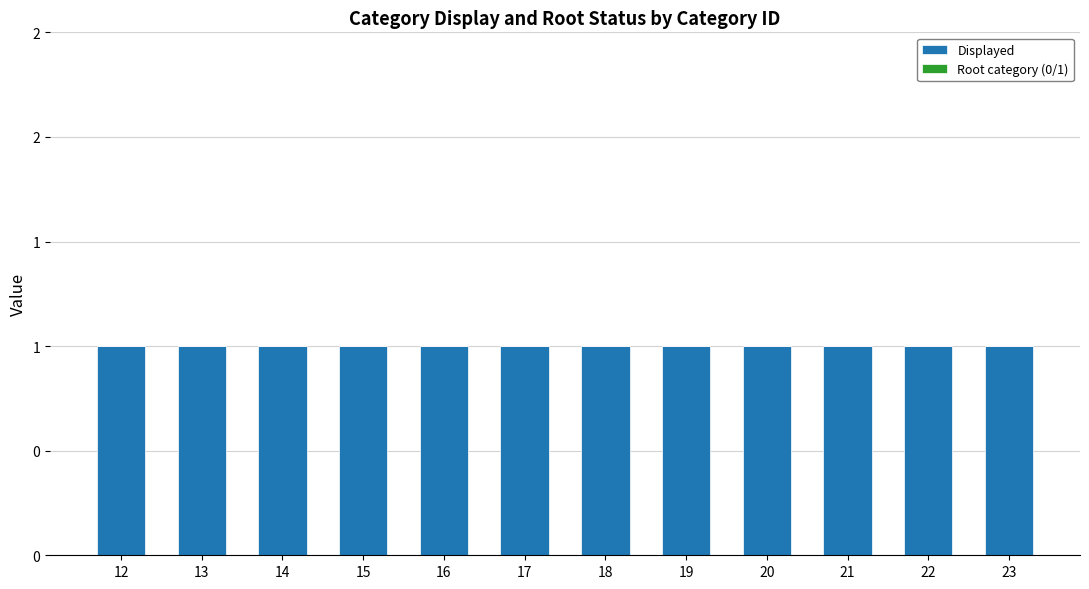

Reading left to right, list all the values displayed in this chart.

Displayed: 12=1	13=1	14=1	15=1	16=1	17=1	18=1	19=1	20=1	21=1	22=1	23=1
Root category (0/1): 12=0	13=0	14=0	15=0	16=0	17=0	18=0	19=0	20=0	21=0	22=0	23=0